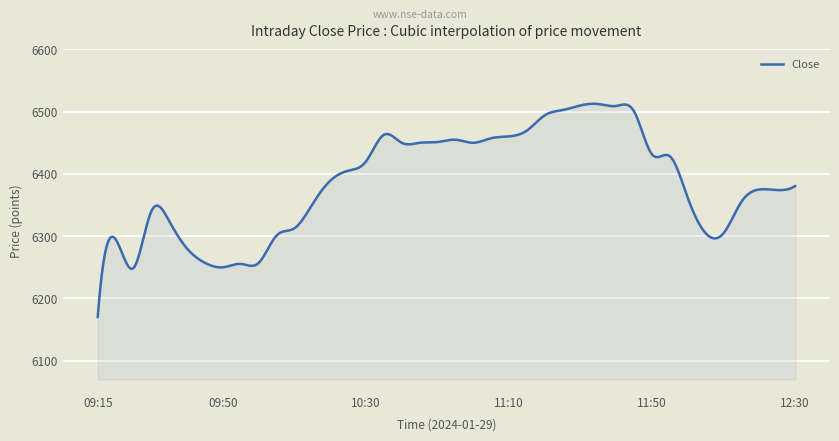

What is the difference between the maximum and minimum values?

342.5